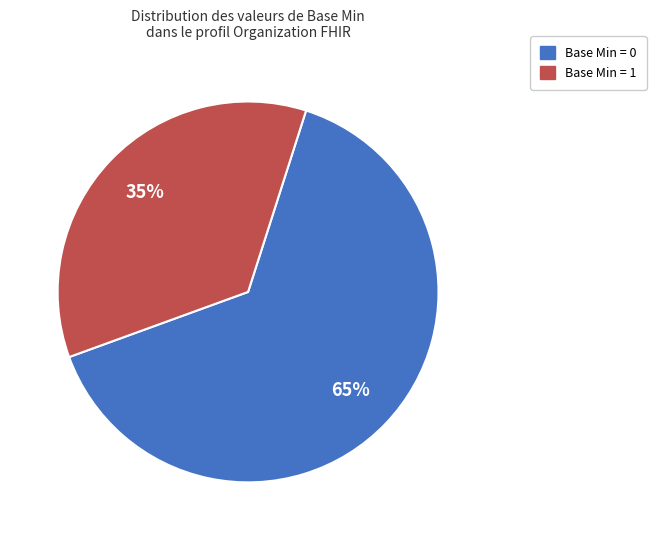

To the nearest percent, what is the average slice percentage?

50%